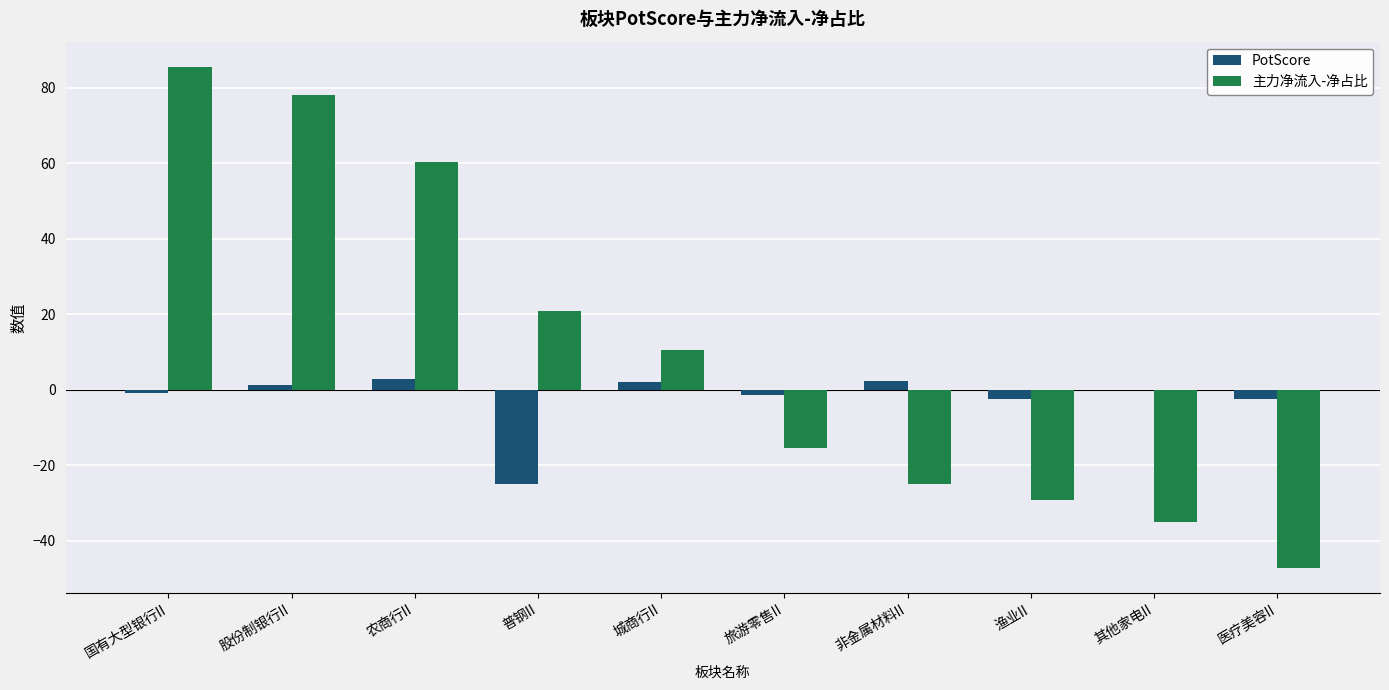

Is the value of PotScore at 旅游零售II greater than the value of 主力净流入-净占比 at 渔业II?

Yes